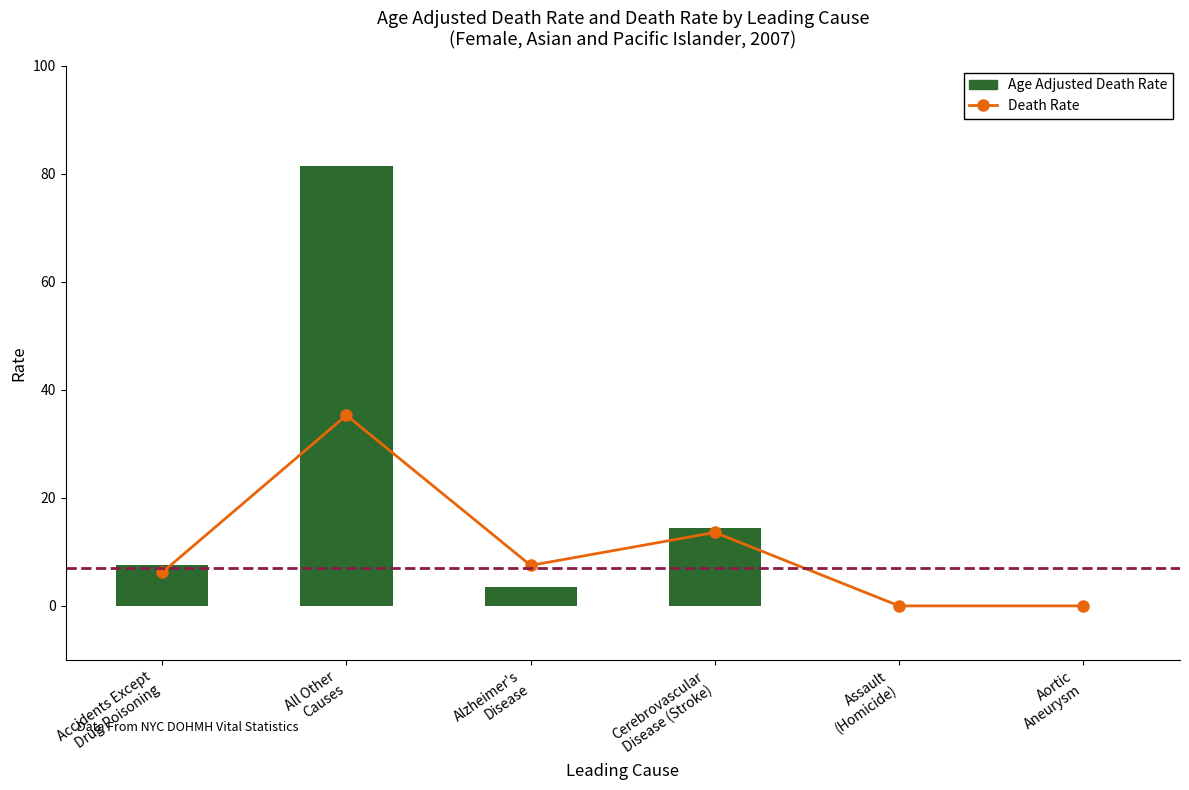

True or false: Death Rate has a value of 13.6 at Cerebrovascular
Disease (Stroke).

True